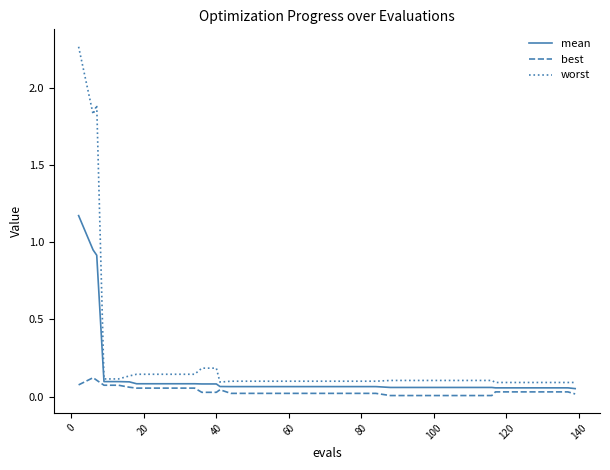

Which series has the widest spread of values?

worst